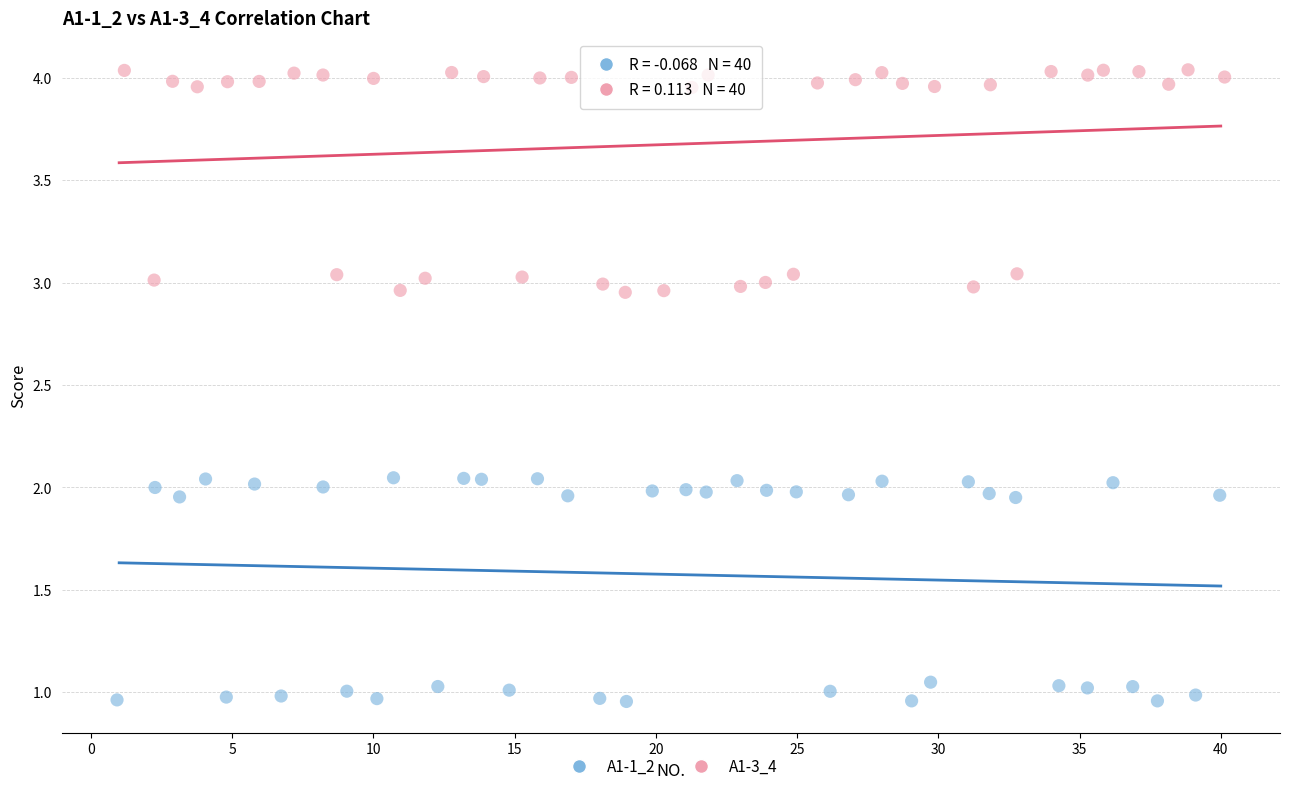

Which series reaches the minimum Y coordinate?

A1-1_2